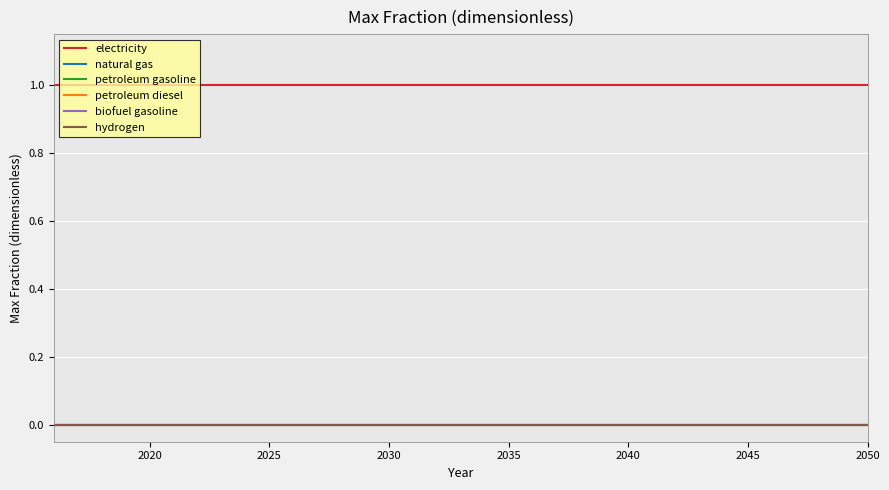

Is this an area chart (filled region under the line)?

No